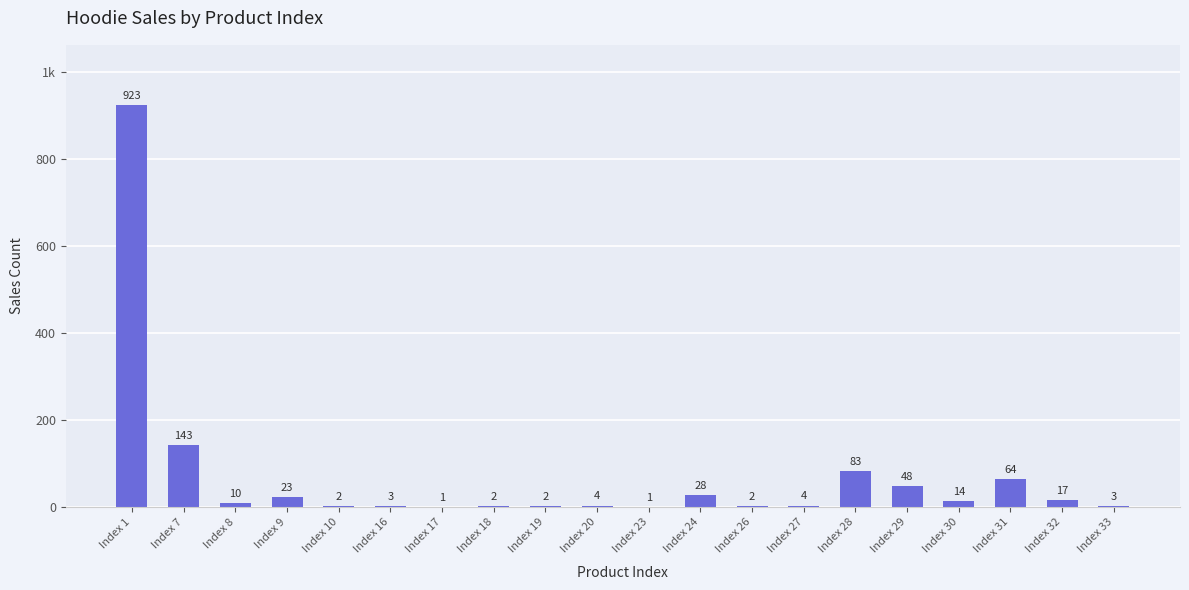

List the labels in order of value, smallest first.

Index 17, Index 23, Index 10, Index 18, Index 19, Index 26, Index 16, Index 33, Index 20, Index 27, Index 8, Index 30, Index 32, Index 9, Index 24, Index 29, Index 31, Index 28, Index 7, Index 1